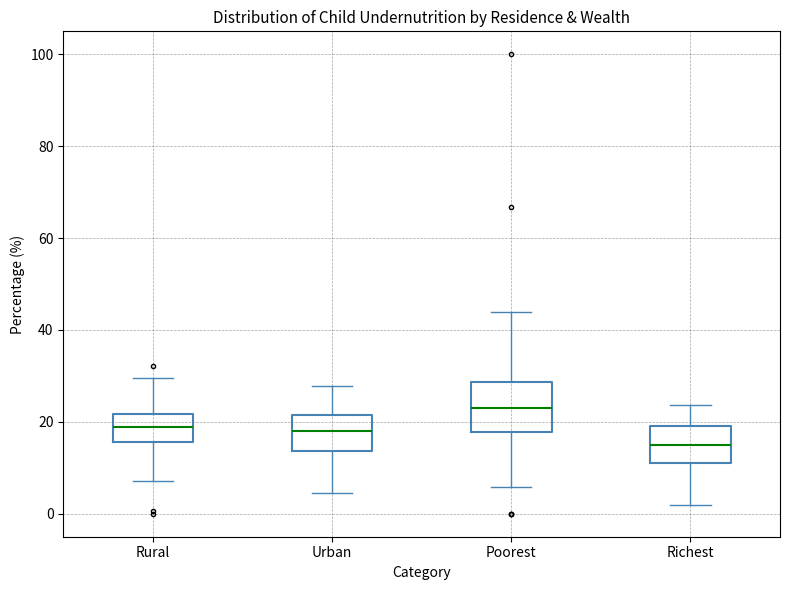

Where does the lower whisker of the box for Rural end on the y-axis? The values are not printed on the chart, so give them approximately, as read against the axis.

8